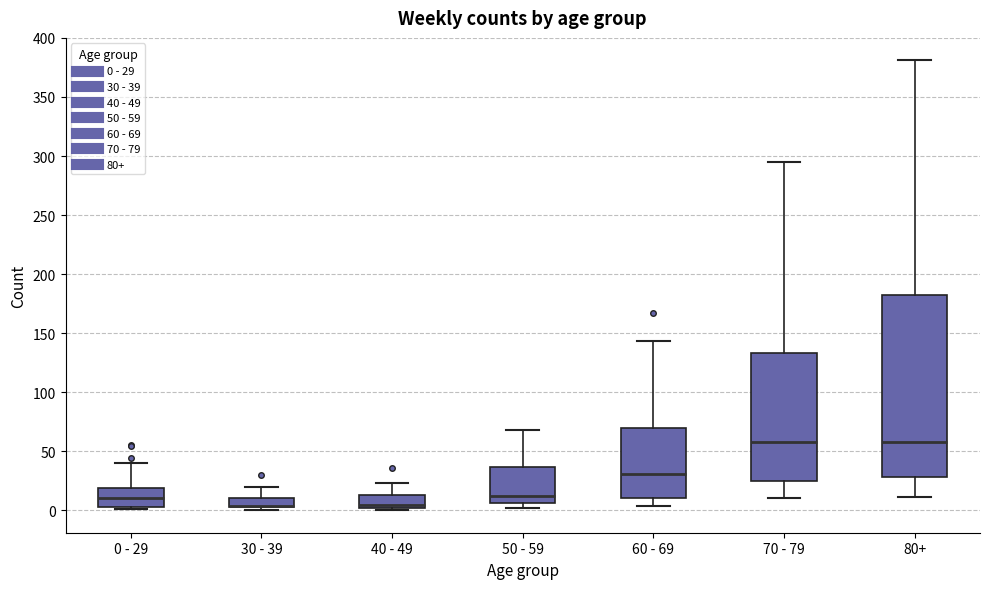

Reading left to right, transcribe this box plot: for each box, give where its median line is, the range the box spans, and where its two whiskers end, as read against the y-axis. The values are not printed on the chart, so give them approximately, as read against the axis.

0 - 29: median 10, box 5 to 20, whiskers 0 to 40
30 - 39: median 5 (drawn on the box's lower edge), box 5 to 10, whiskers 0 to 20
40 - 49: median 5, box 0 to 15, whiskers 0 (just below the box's lower edge) to 25
50 - 59: median 10, box 5 to 35, whiskers 0 to 70
60 - 69: median 30, box 10 to 70, whiskers 5 to 145
70 - 79: median 60, box 25 to 135, whiskers 10 to 295
80+: median 60, box 30 to 180, whiskers 10 to 380